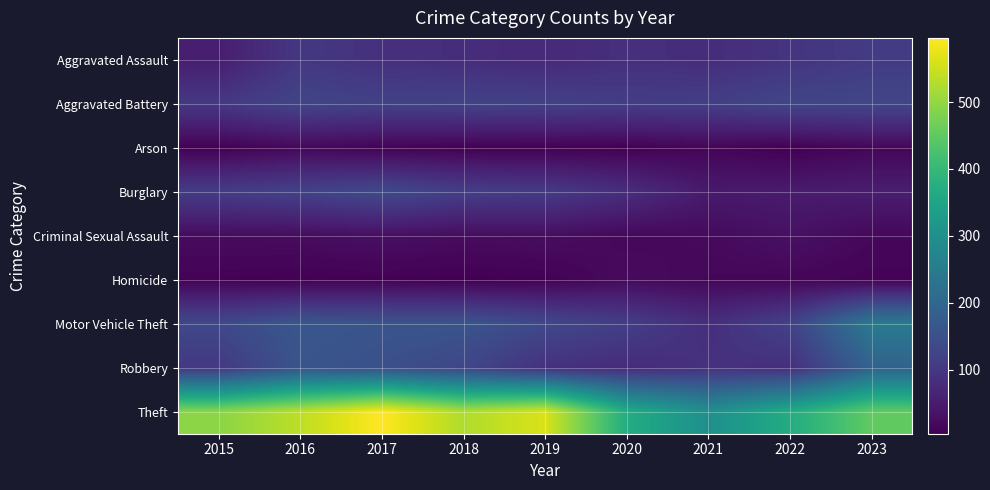

Rank the series by their maximum value, from highest to lowest.

Theft, Motor Vehicle Theft, Robbery, Burglary, Aggravated Battery, Aggravated Assault, Criminal Sexual Assault, Homicide, Arson